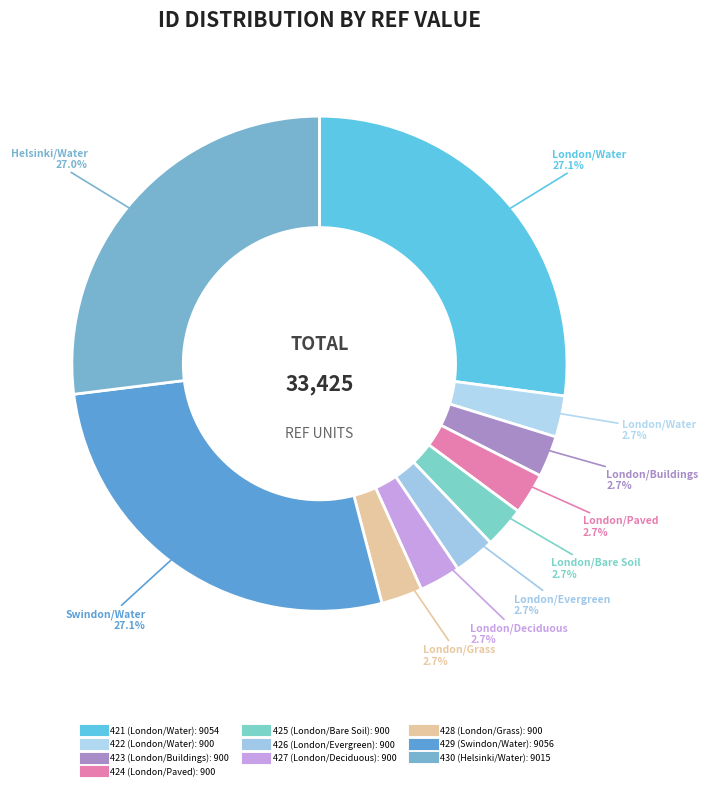

How many slices are in this pie chart?

10